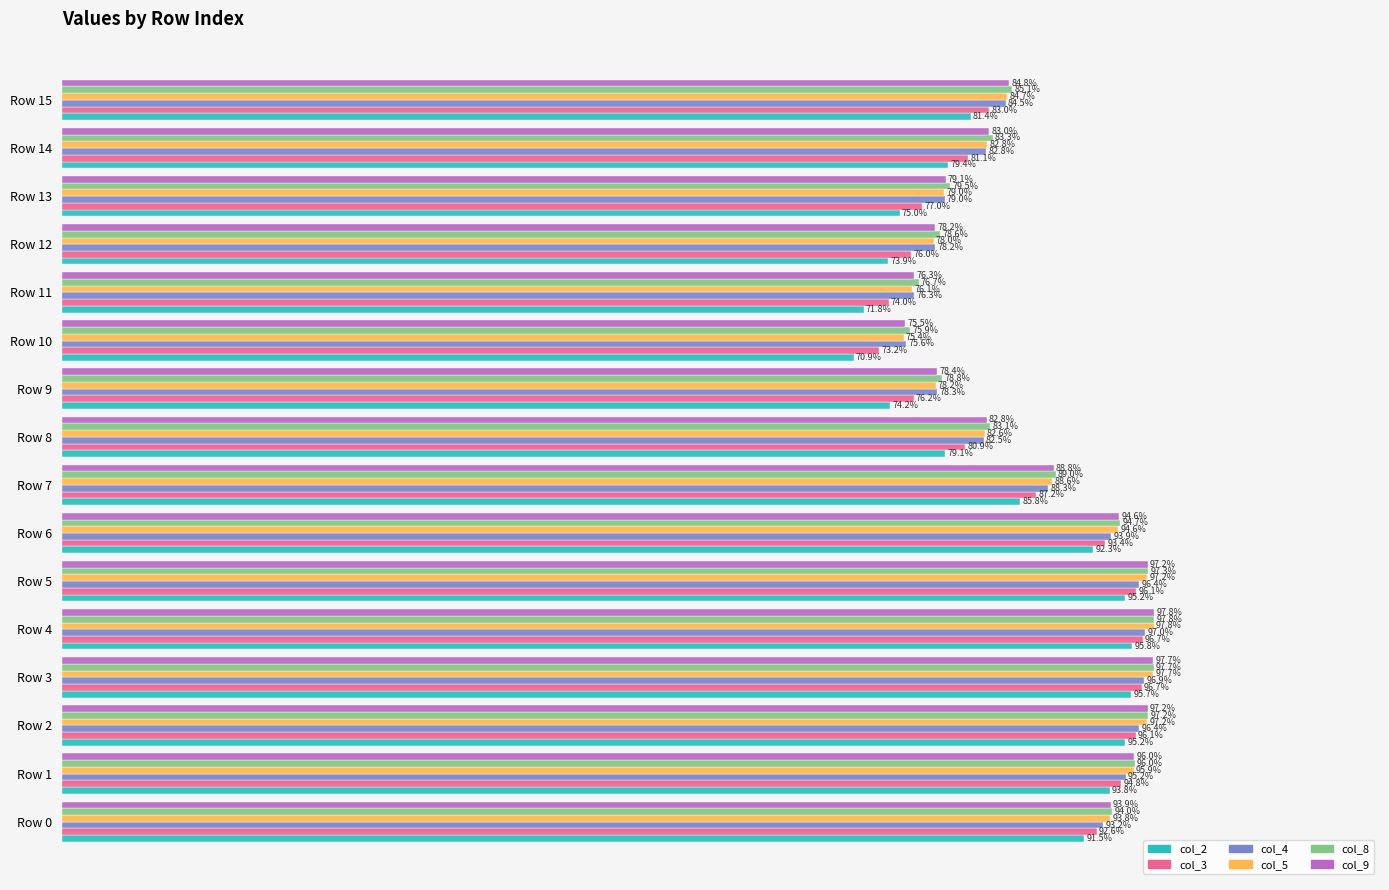

What are all the series names shown in the legend?

col_2, col_3, col_4, col_5, col_8, col_9